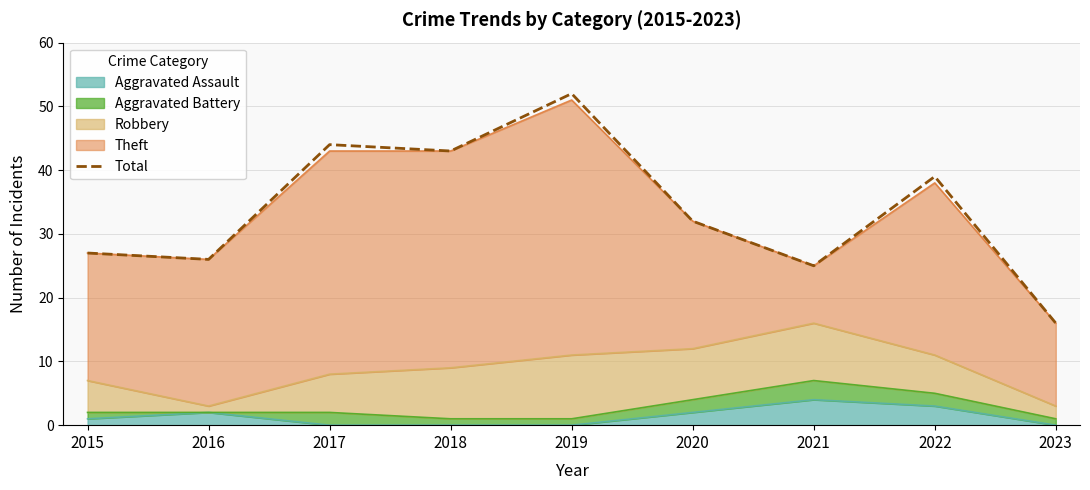

Reading left to right, list all the values displayed in this chart.

2015=27	2016=26	2017=44	2018=43	2019=52	2020=32	2021=25	2022=39	2023=16